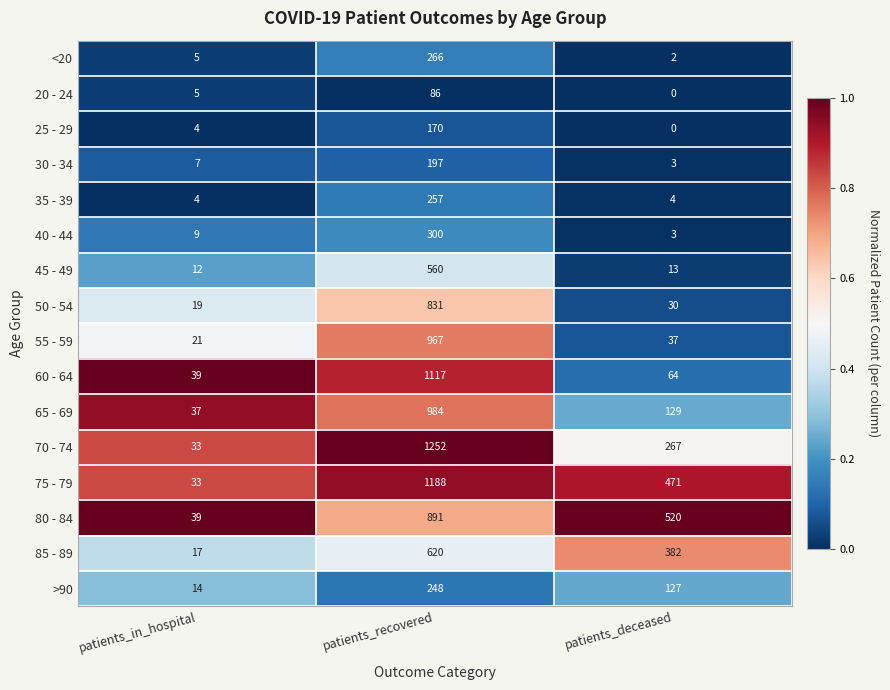

Which series has the largest total across all categories?

75 - 79